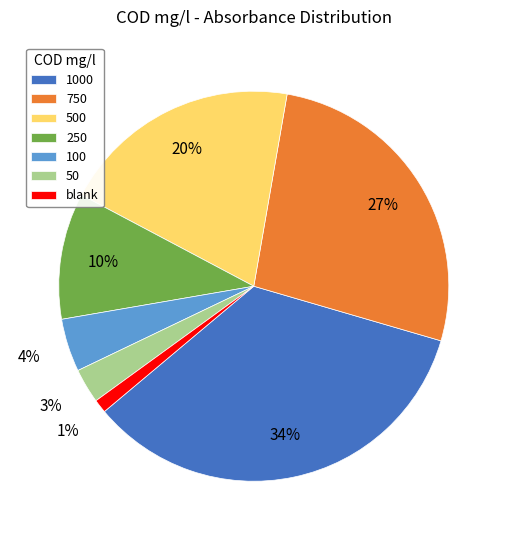

How many segments does this pie chart have?

7